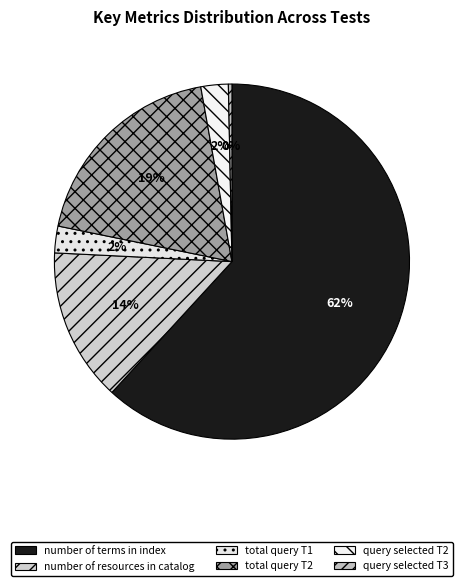

True or false: number of resources in catalog accounts for 14% of the total.

True